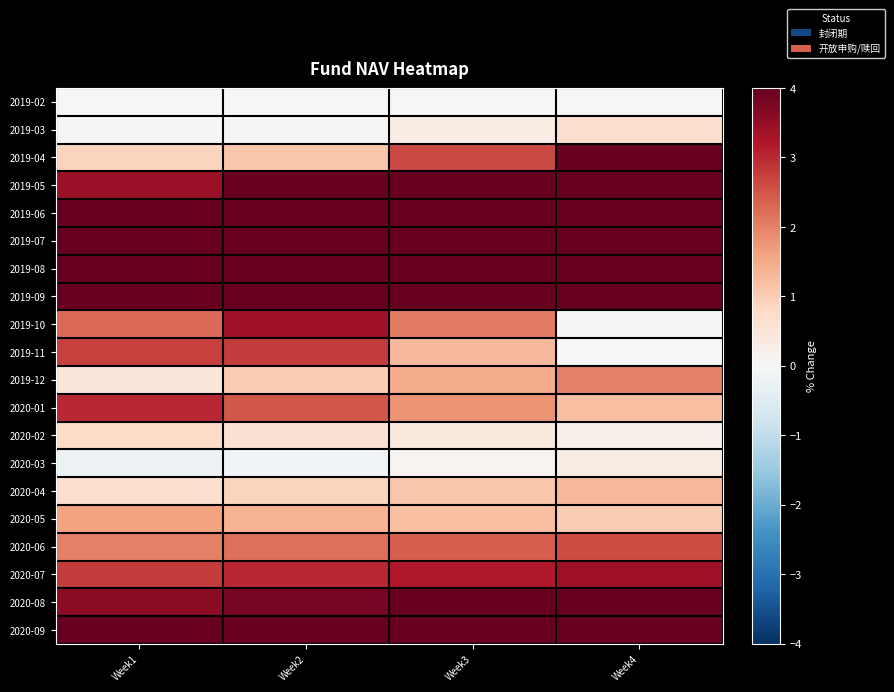

Which series has the largest total across all categories?

2019-08